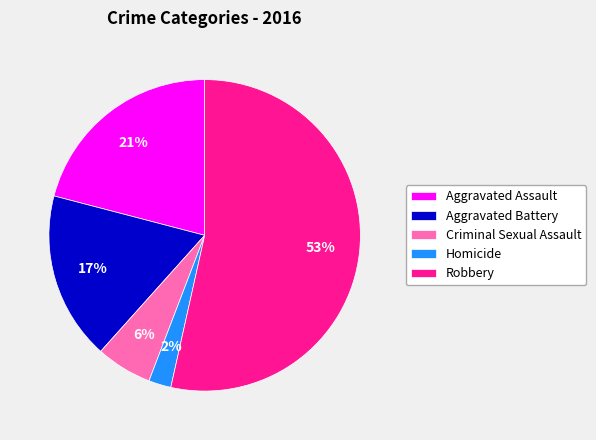

True or false: Robbery accounts for 68% of the total.

False